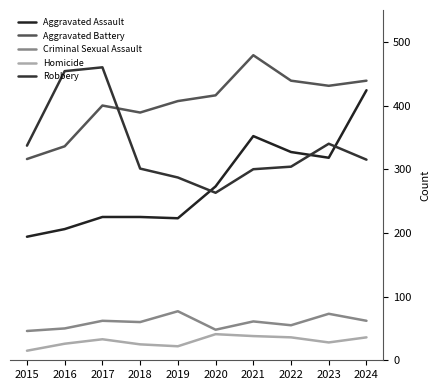

Reading right to left, transcribe all the data shown in this chart.

Aggravated Assault: 424	318	327	352	273	223	225	225	206	194
Aggravated Battery: 439	431	439	479	416	407	389	400	336	316
Criminal Sexual Assault: 62	73	55	61	48	77	60	62	50	46
Homicide: 36	28	36	38	41	22	25	33	26	15
Robbery: 315	340	304	300	263	287	301	460	454	337